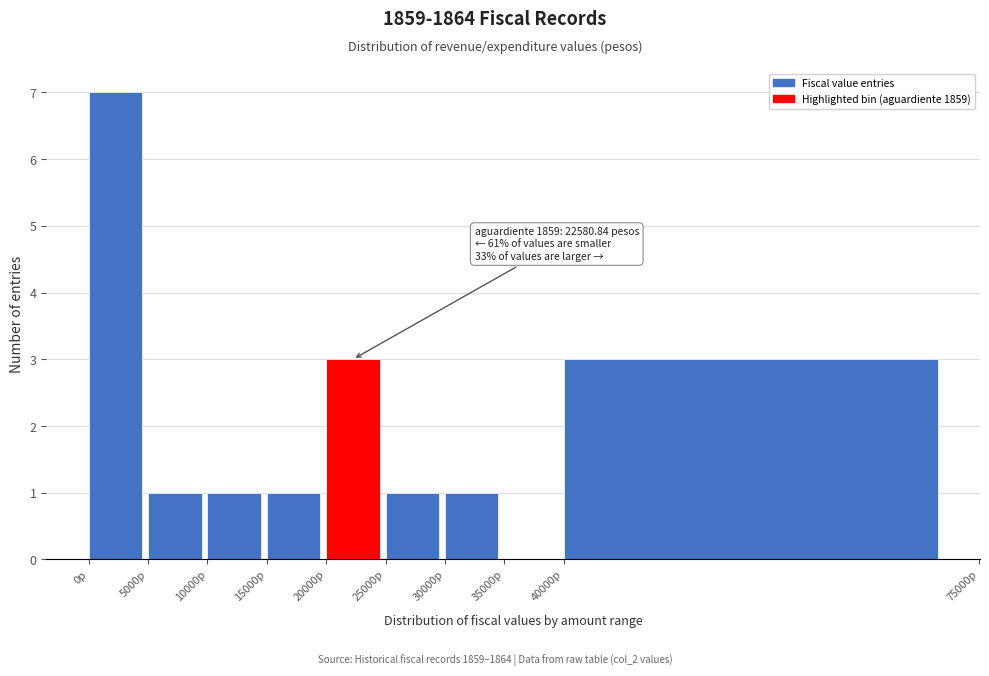

Which range on the x-axis has the tallest bar?

0 to 5000